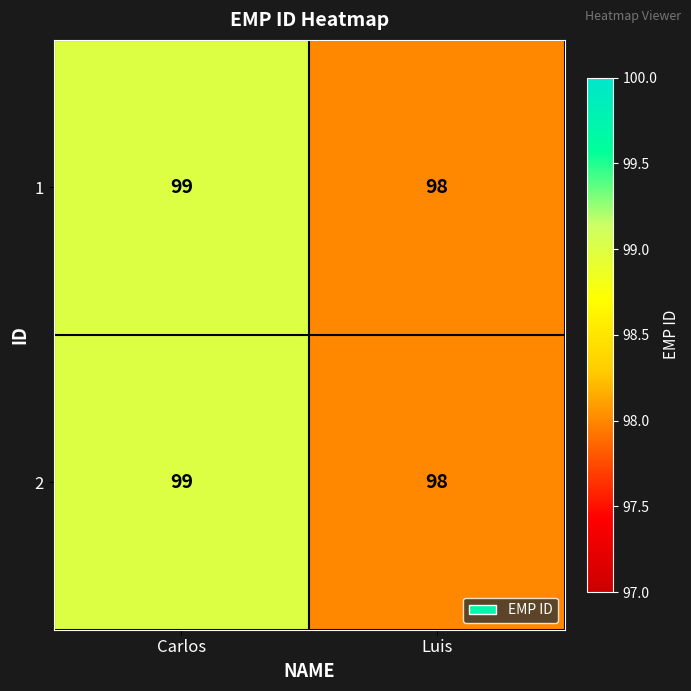

Reading left to right, transcribe all the data shown in this chart.

1: Carlos=99	Luis=98
2: Carlos=99	Luis=98